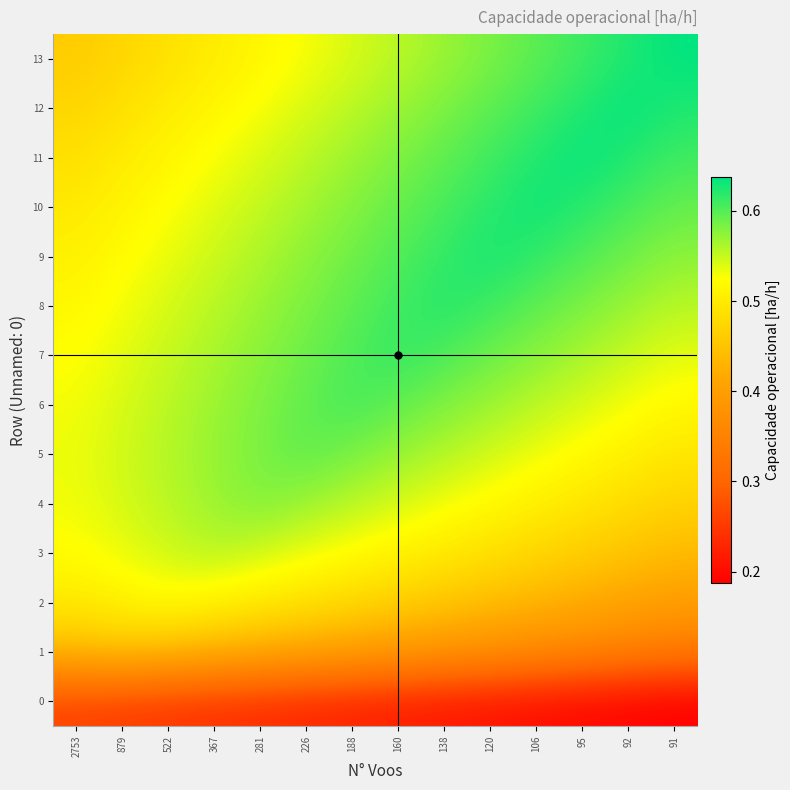

List the series in order of their peak value, highest first.

13, 12, 11, 10, 9, 8, 7, 6, 5, 4, 3, 2, 1, 0